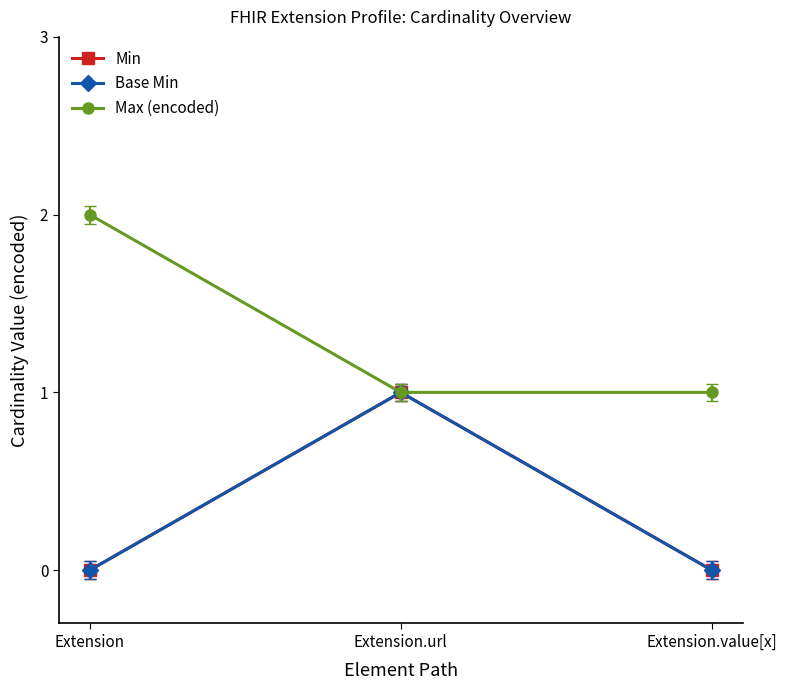

What is the label of the 2nd point from the right?

Extension.url